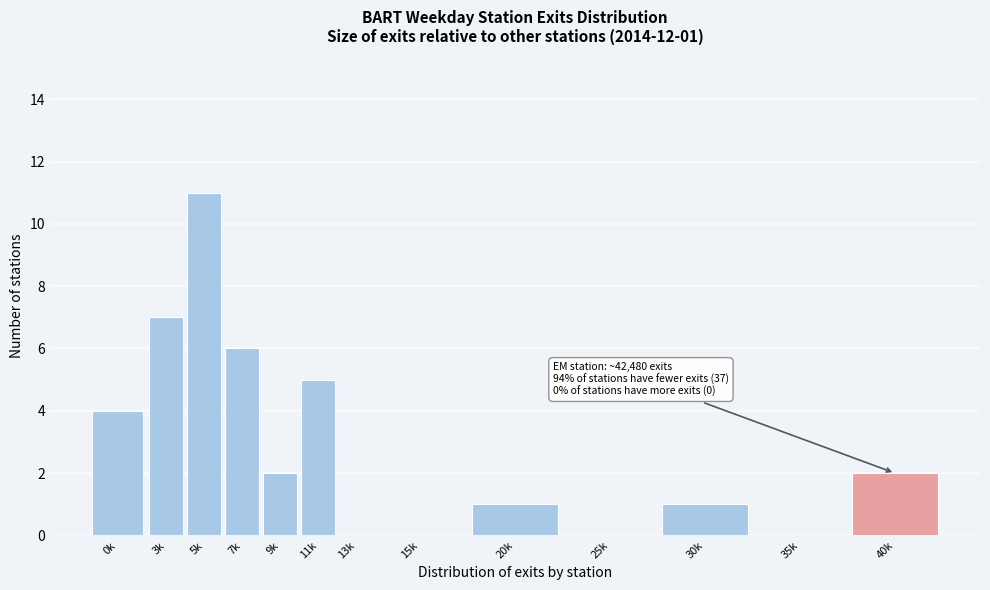

Reading left to right, list all the values displayed in this chart.

0k=4	3k=7	5k=11	7k=6	9k=2	11k=5	13k=0	15k=0	20k=1	25k=0	30k=1	35k=0	40k=2